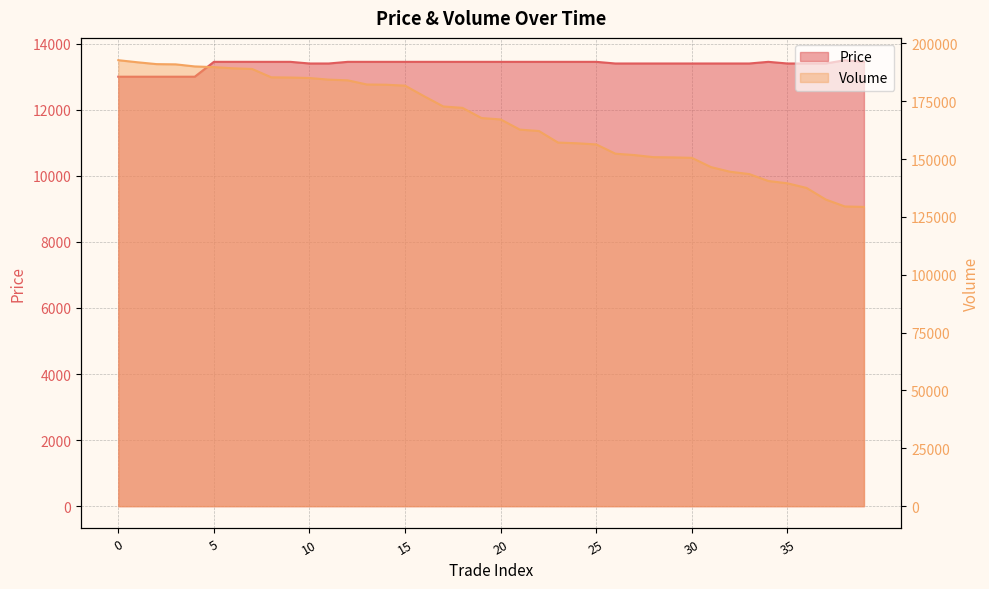

What is the difference between the maximum and minimum values in the Price series?

500